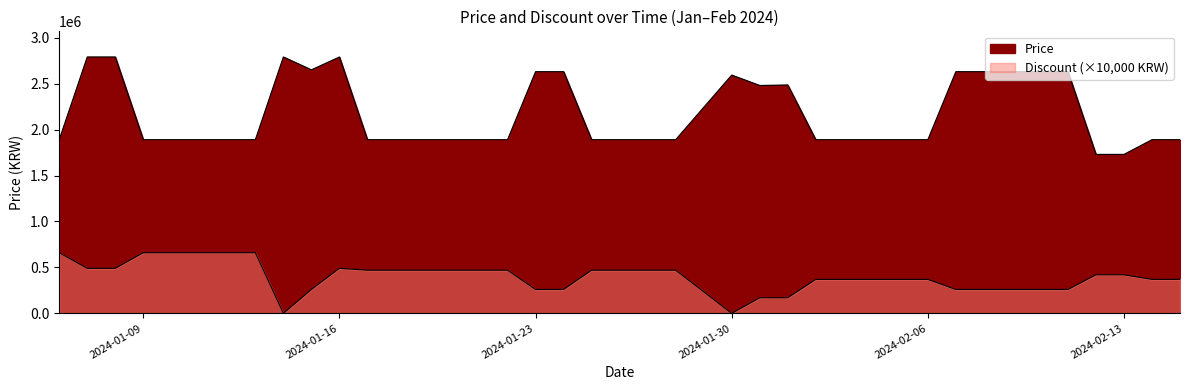

The Discount series shows 260000 at 2024-02-09. True or false?

True